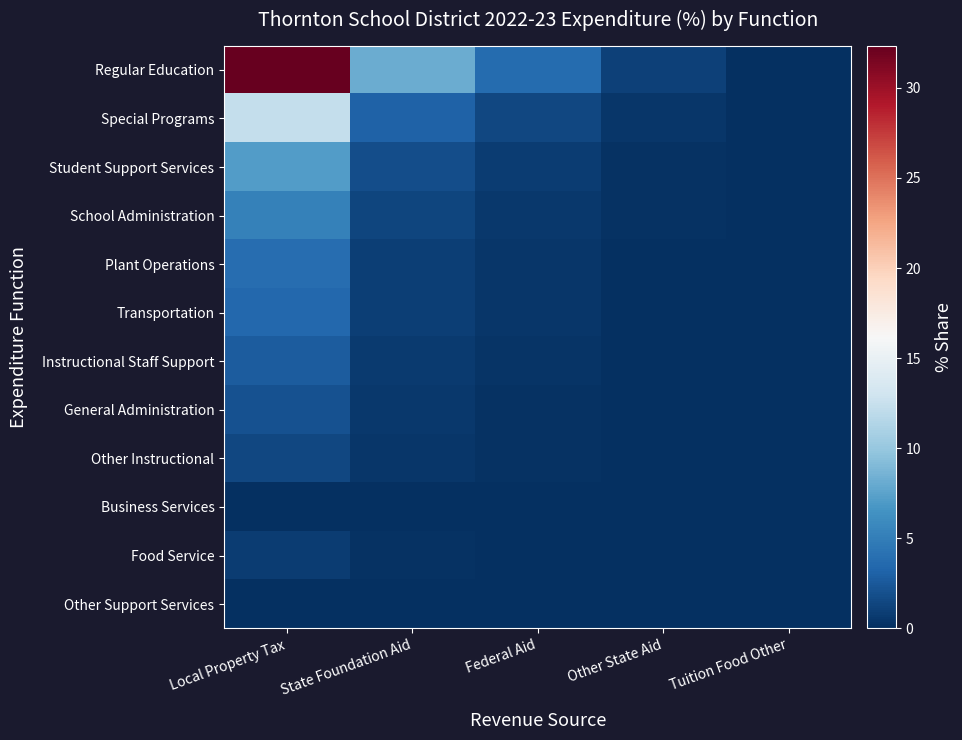

Reading left to right, what are all the values shown in this chart?

Regular Education: Local Property Tax=32.3	State Foundation Aid=8.2	Federal Aid=3.7	Other State Aid=1.0	Tuition Food Other=0.0
Special Programs: Local Property Tax=12.3	State Foundation Aid=3.1	Federal Aid=1.4	Other State Aid=0.4	Tuition Food Other=0.0
Student Support Services: Local Property Tax=7.1	State Foundation Aid=1.8	Federal Aid=0.8	Other State Aid=0.2	Tuition Food Other=0.0
School Administration: Local Property Tax=5.2	State Foundation Aid=1.3	Federal Aid=0.6	Other State Aid=0.2	Tuition Food Other=0.0
Plant Operations: Local Property Tax=3.9	State Foundation Aid=1.0	Federal Aid=0.4	Other State Aid=0.1	Tuition Food Other=0.0
Transportation: Local Property Tax=3.5	State Foundation Aid=0.9	Federal Aid=0.4	Other State Aid=0.1	Tuition Food Other=0.0
Instructional Staff Support: Local Property Tax=2.7	State Foundation Aid=0.7	Federal Aid=0.3	Other State Aid=0.1	Tuition Food Other=0.0
General Administration: Local Property Tax=2.1	State Foundation Aid=0.5	Federal Aid=0.2	Other State Aid=0.1	Tuition Food Other=0.0
Other Instructional: Local Property Tax=1.5	State Foundation Aid=0.4	Federal Aid=0.2	Other State Aid=0.0	Tuition Food Other=0.0
Business Services: Local Property Tax=0.1	State Foundation Aid=0.0	Federal Aid=0.0	Other State Aid=0.0	Tuition Food Other=0.0
Food Service: Local Property Tax=0.8	State Foundation Aid=0.2	Federal Aid=0.1	Other State Aid=0.0	Tuition Food Other=0.0
Other Support Services: Local Property Tax=0.0	State Foundation Aid=0.0	Federal Aid=0.0	Other State Aid=0.0	Tuition Food Other=0.0